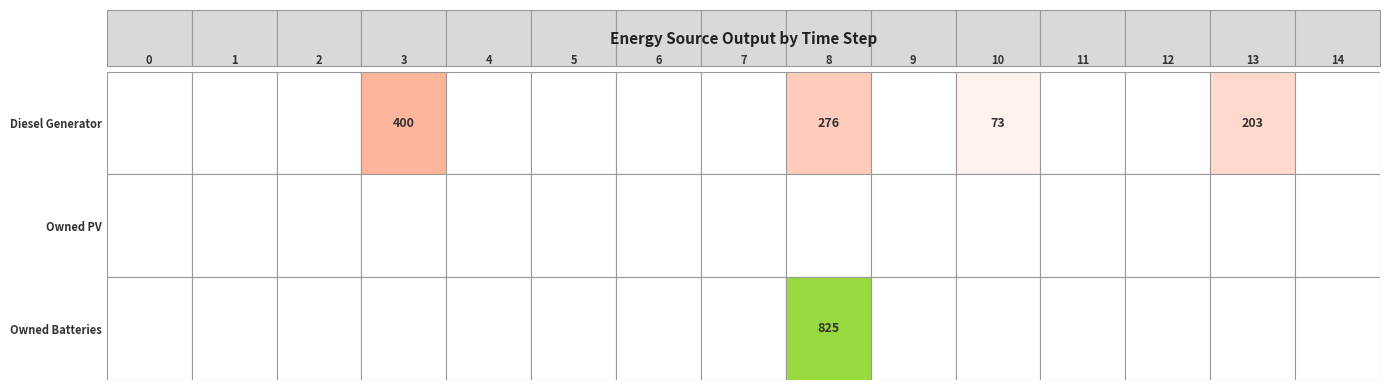

What is the average value of the Diesel Generator series?

63